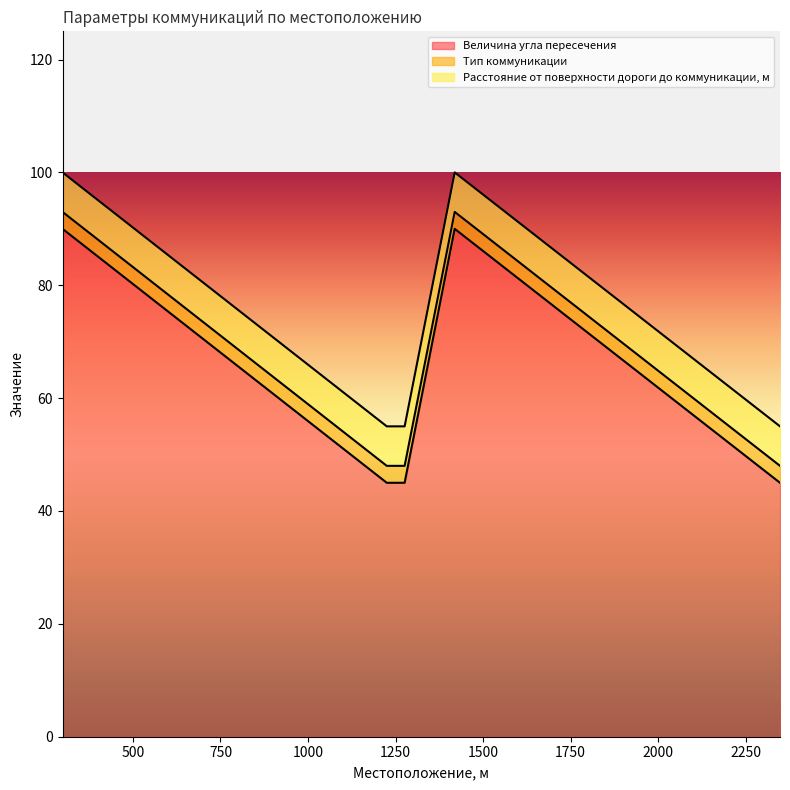

True or false: Тип коммуникации and Величина угла пересечения intersect in this chart.

False